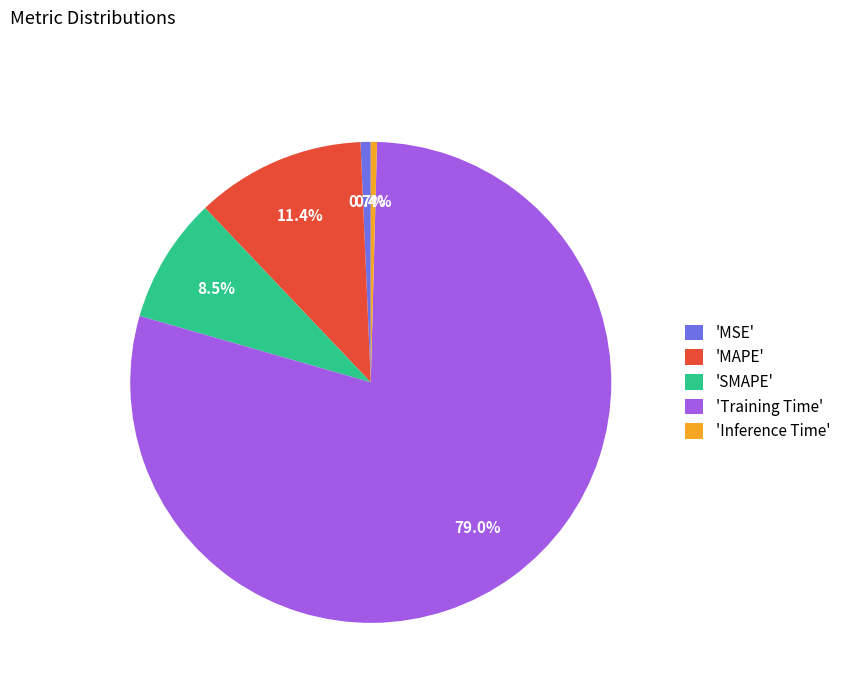

Does 'Training Time' represent more than half of the total?

Yes